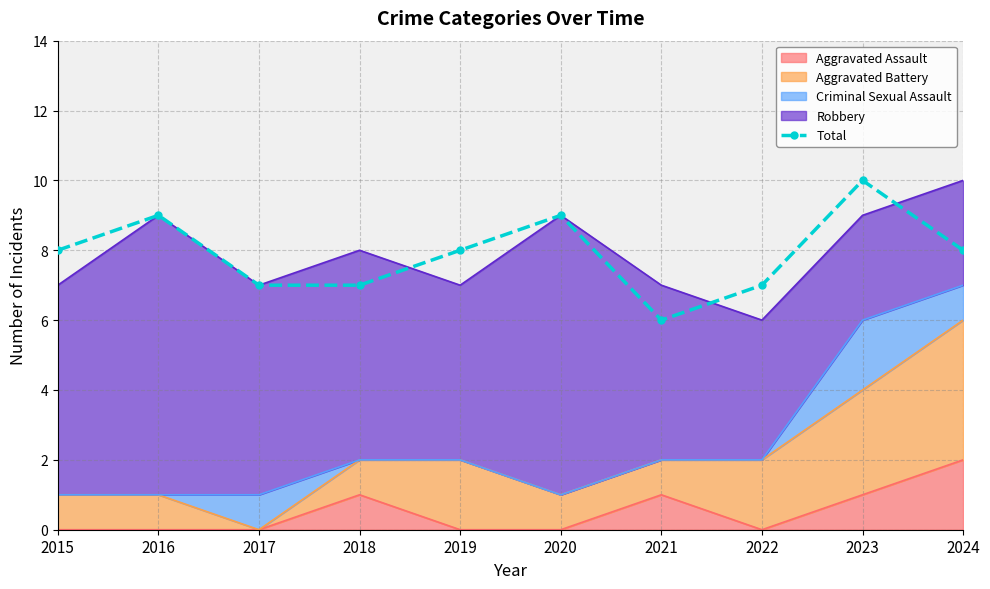

Read the value at 2018.

7